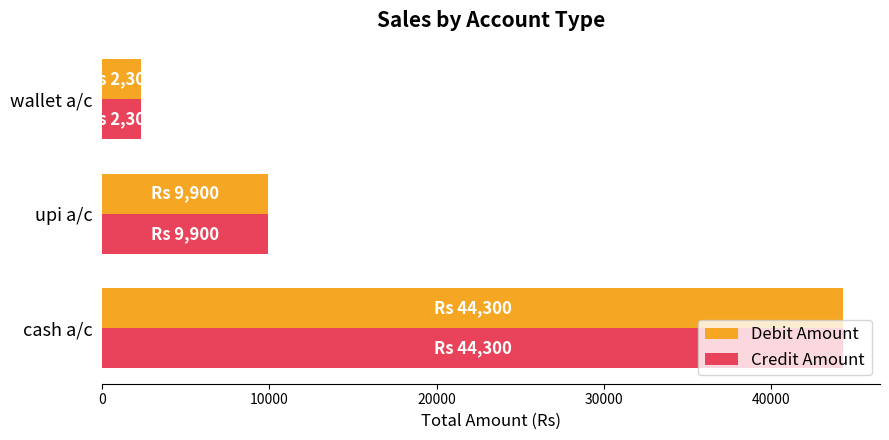

Rank the categories by Debit Amount value from highest to lowest.

cash a/c, upi a/c, wallet a/c